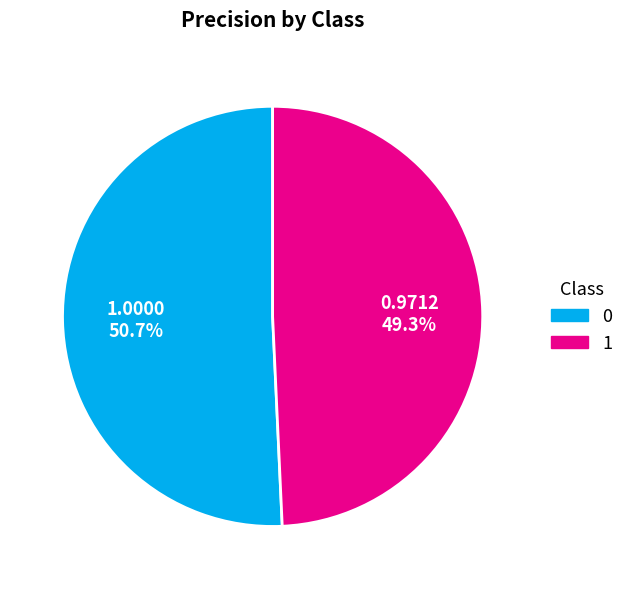

Count the number of slices in the pie.

2